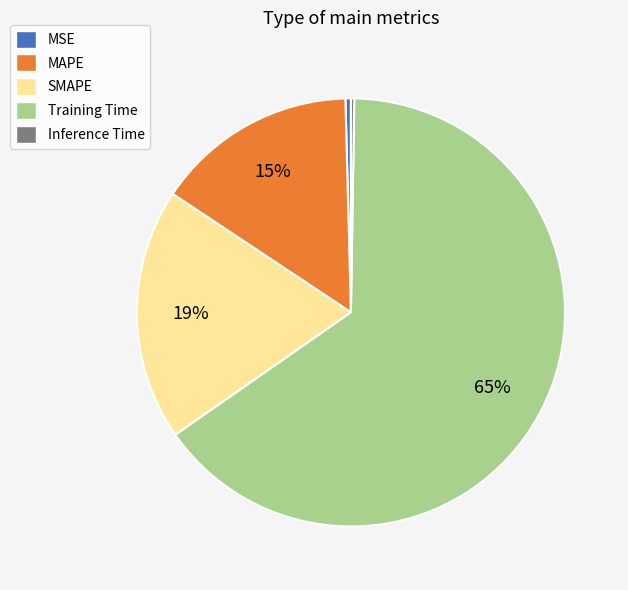

To the nearest percent, what is the average slice percentage?

20%